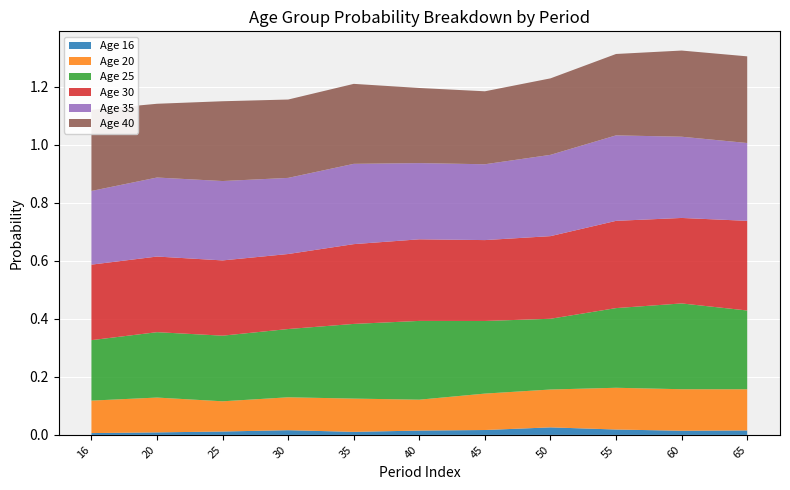

Reading left to right, transcribe all the data shown in this chart.

Age 16: 0.0	0.0	0.0	0.0	0.0	0.0	0.0	0.0	0.0	0.0	0.0
Age 20: 0.1	0.1	0.1	0.1	0.1	0.1	0.1	0.1	0.1	0.1	0.1
Age 25: 0.2	0.2	0.2	0.2	0.3	0.3	0.3	0.2	0.3	0.3	0.3
Age 30: 0.3	0.3	0.3	0.3	0.3	0.3	0.3	0.3	0.3	0.3	0.3
Age 35: 0.3	0.3	0.3	0.3	0.3	0.3	0.3	0.3	0.3	0.3	0.3
Age 40: 0.3	0.3	0.3	0.3	0.3	0.3	0.3	0.3	0.3	0.3	0.3